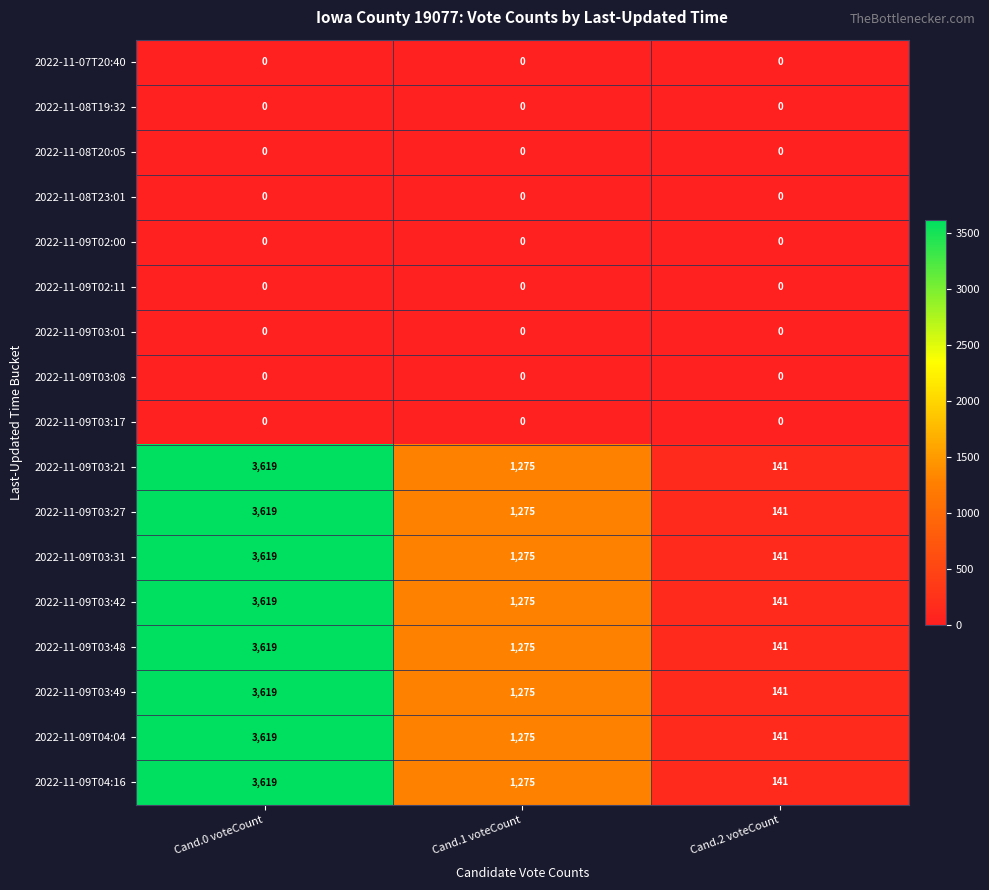

How many 2022-11-09T03:48 values are between 141 and 3619?

3